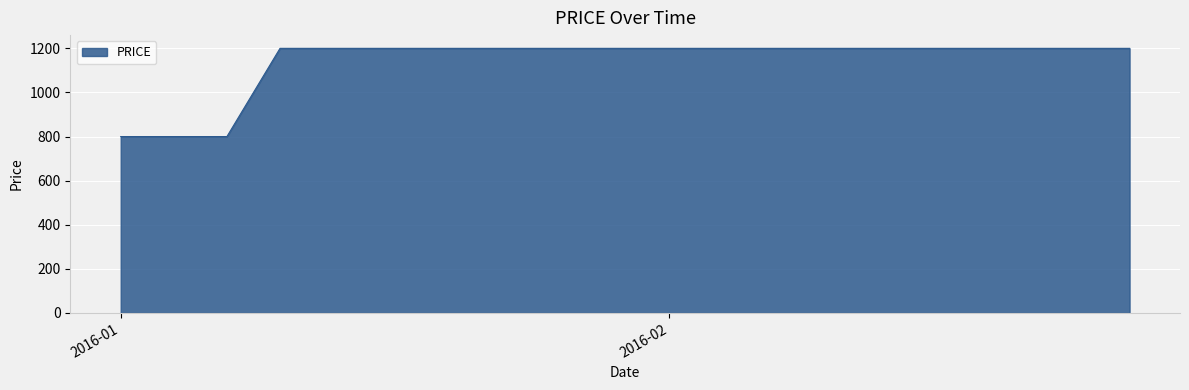

What is the smallest value displayed?

800